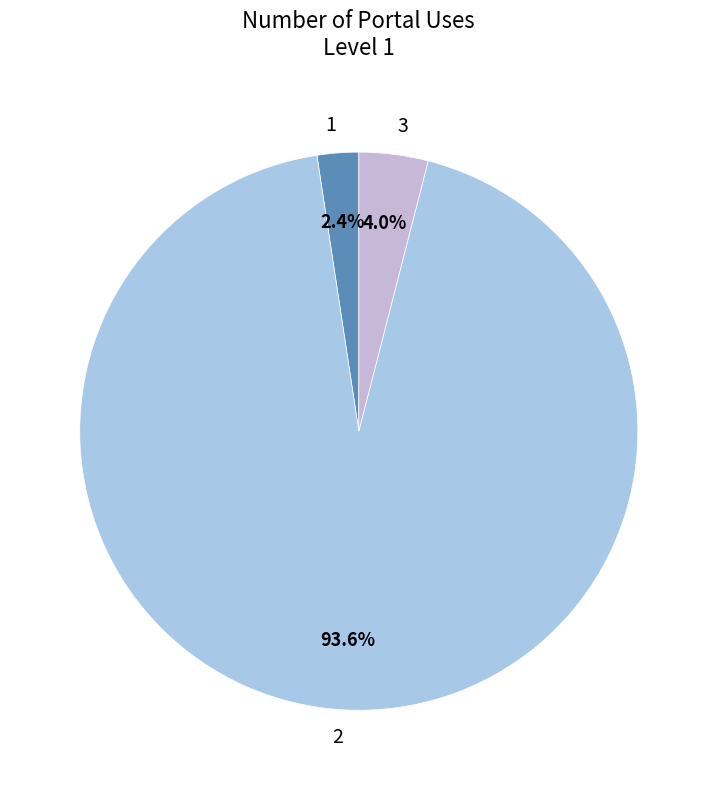

Rank the categories by value from lowest to highest.

1, 3, 2